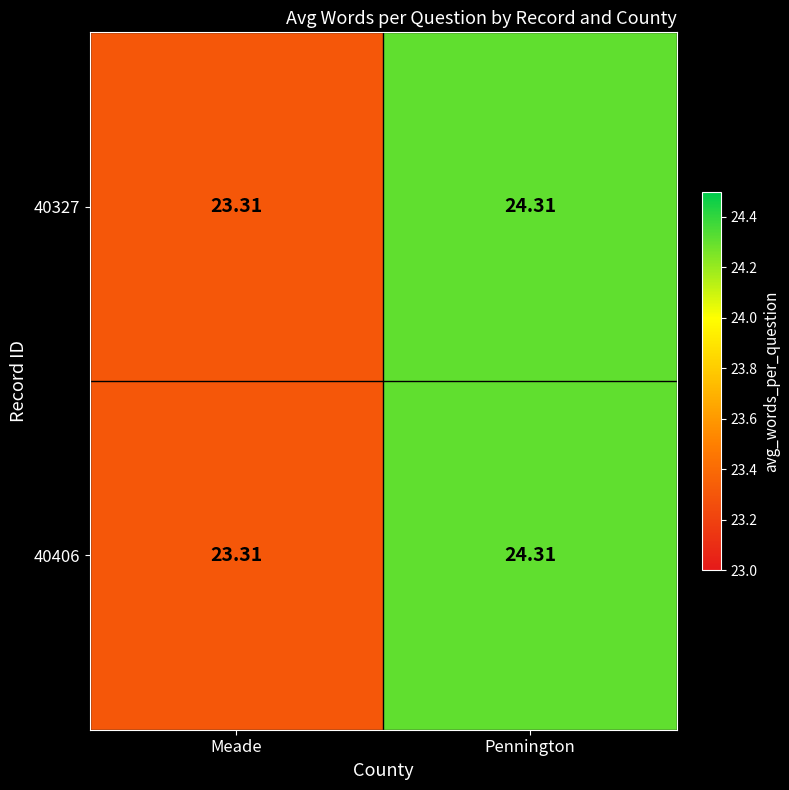

List the labels in order of 40327 value, largest first.

Pennington, Meade